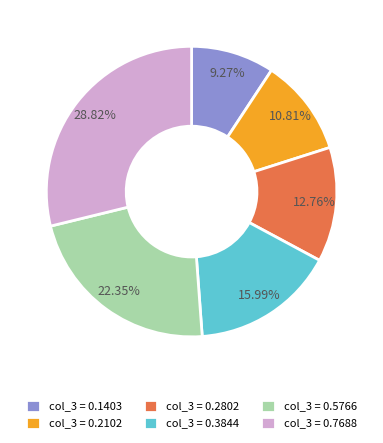

Do col_3 = 0.7688 and col_3 = 0.5766 together represent more than half of the pie?

Yes